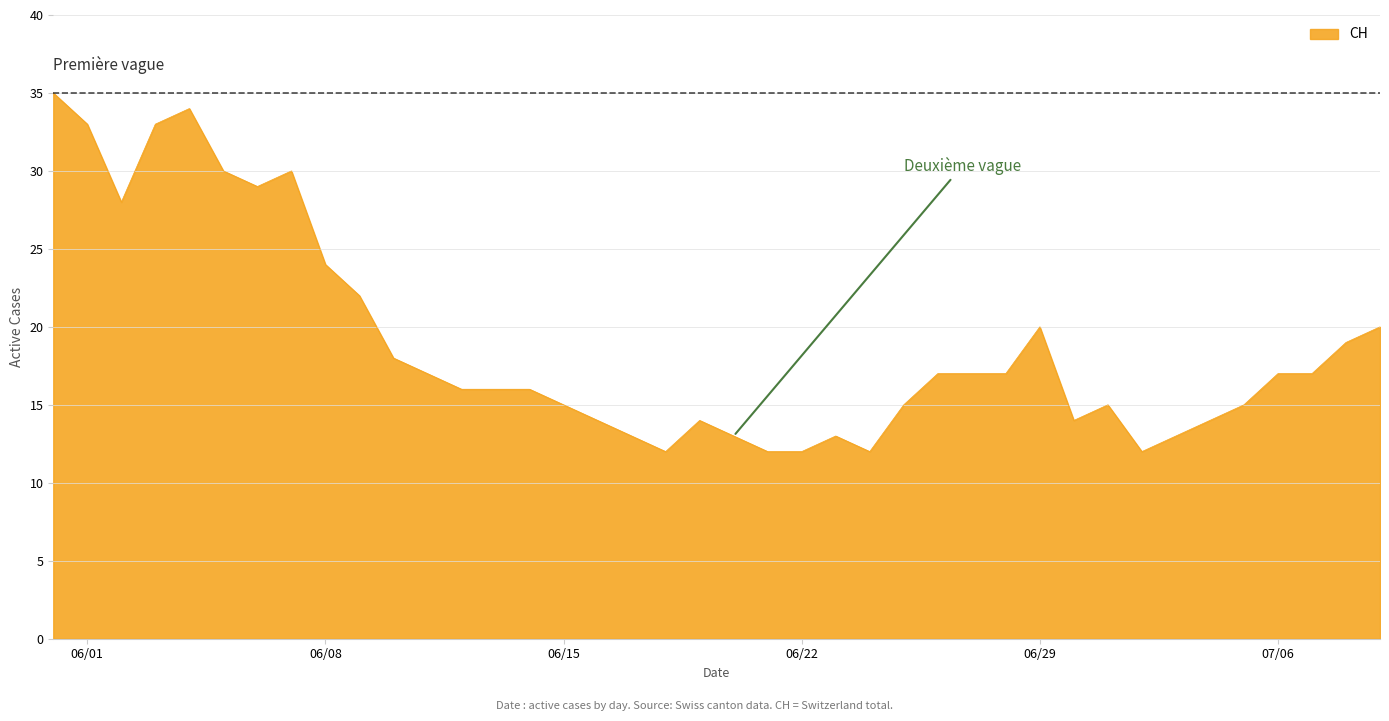

What is the maximum value shown in the chart?

35